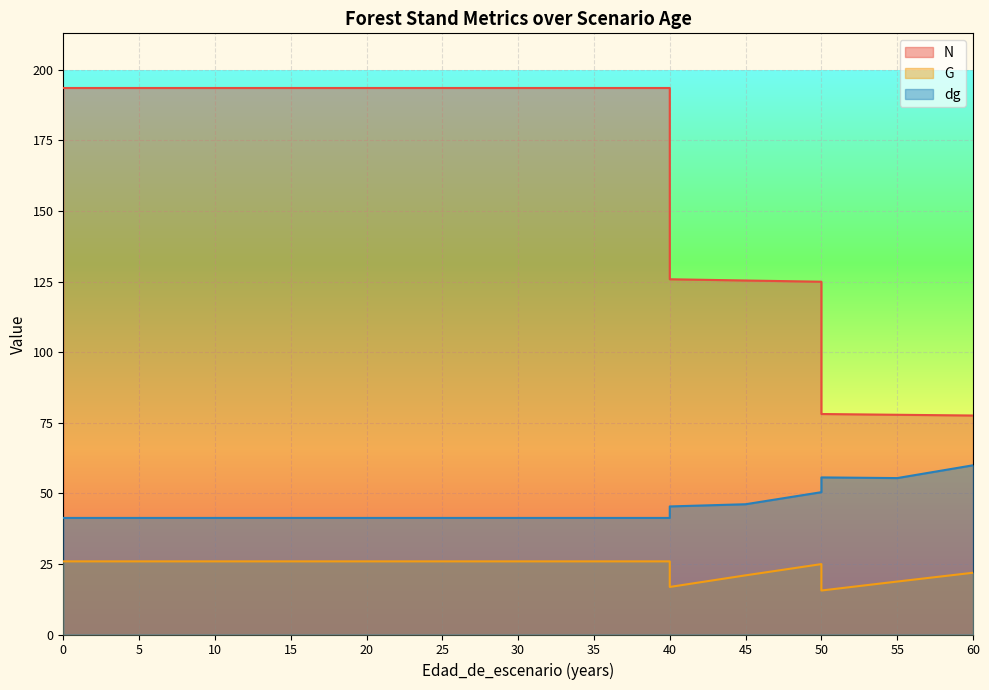

Between 30 and 5, which is larger?

30